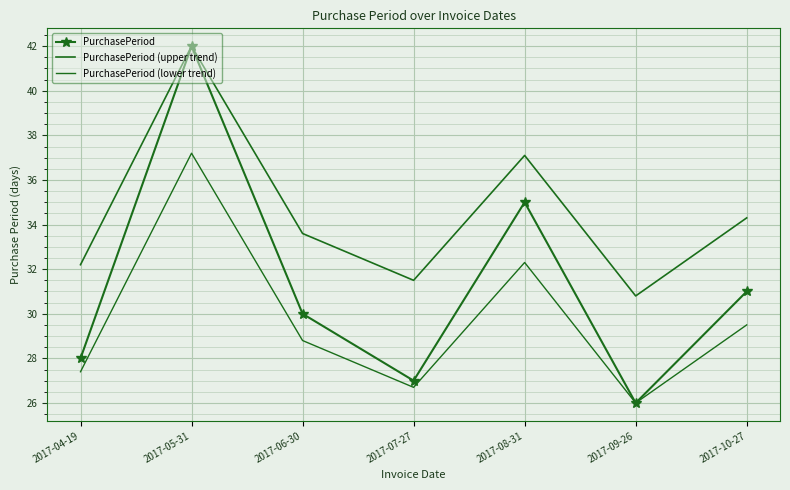

What position from the right is 2017-08-31?

3